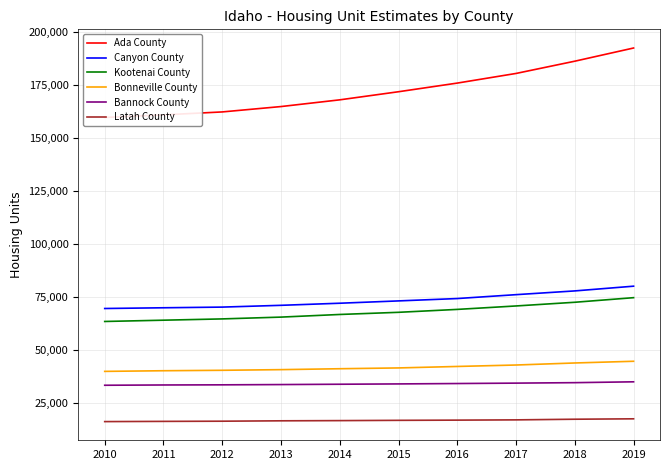

What is the value of the Kootenai County point at the 6th from the left?

67704